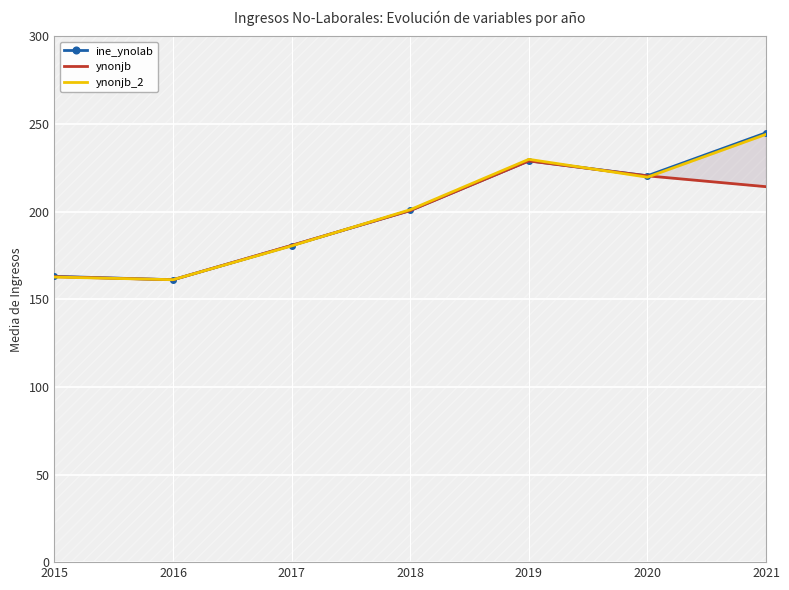

The ynonjb series shows 214.3 at 2021. True or false?

True